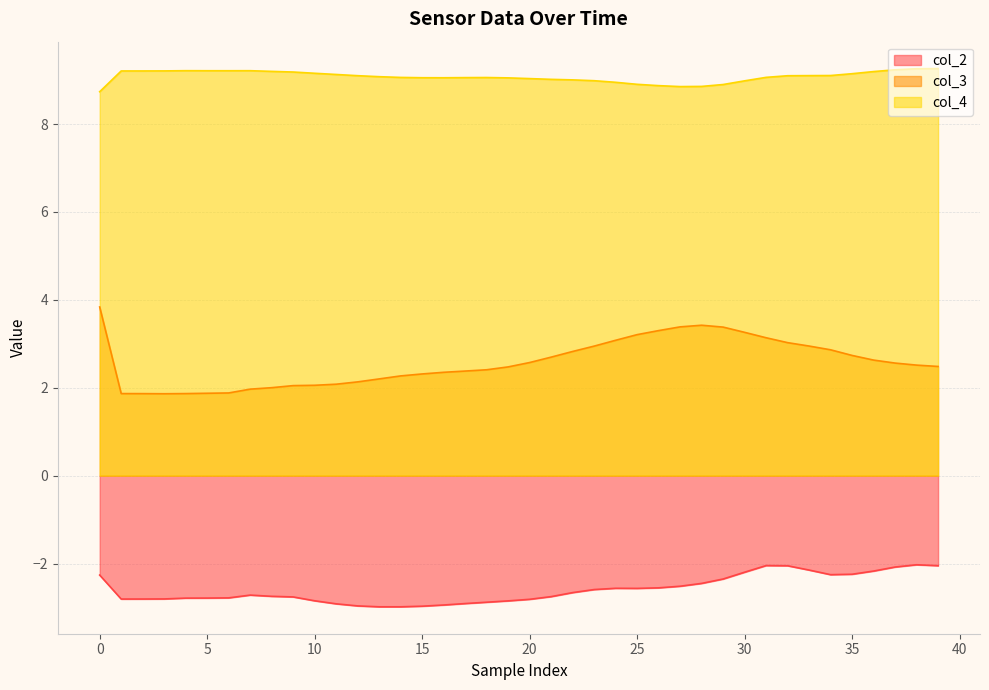

What are all the series names shown in the legend?

col_2, col_3, col_4